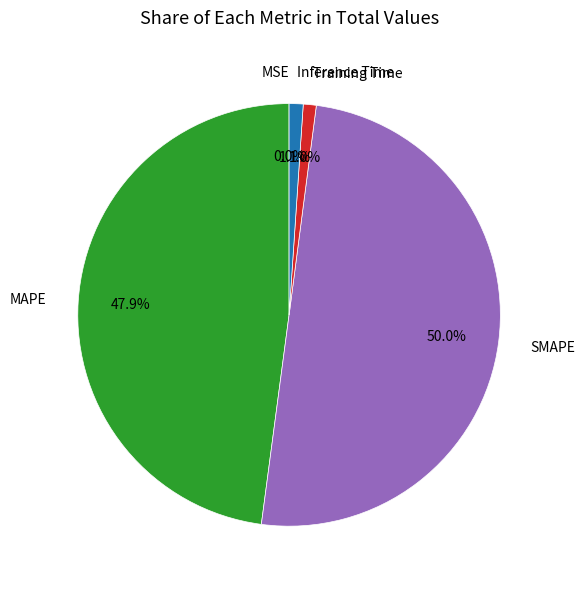

Which category has the biggest portion of the pie?

SMAPE